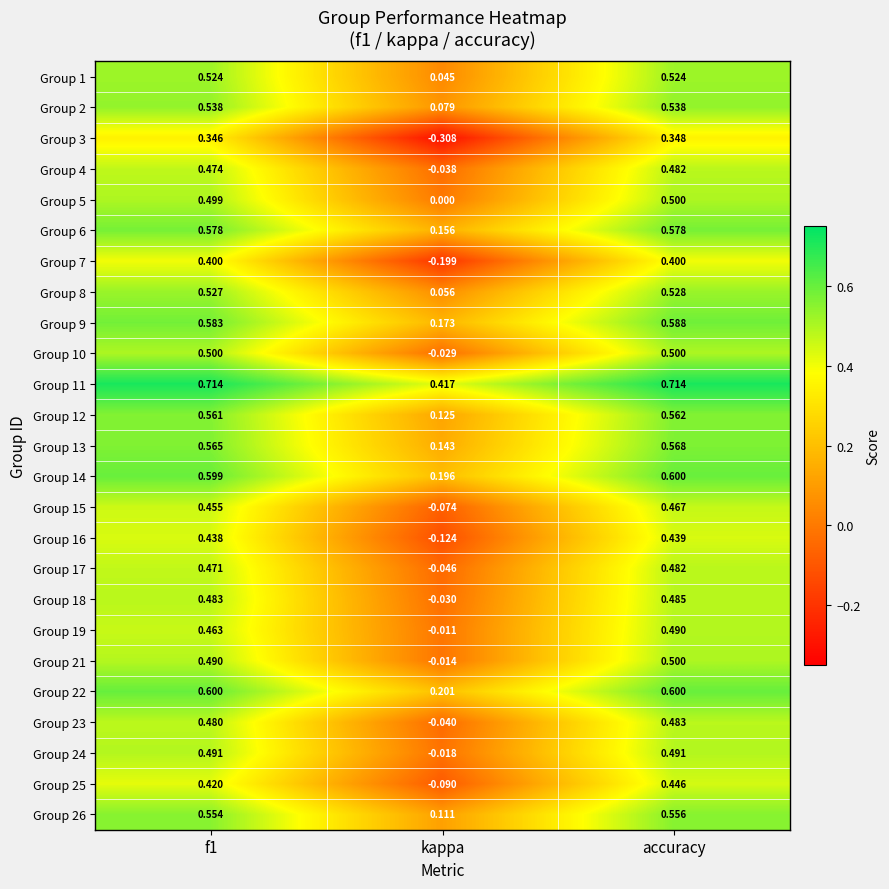

How many positive values does the Group 5 series have?

2